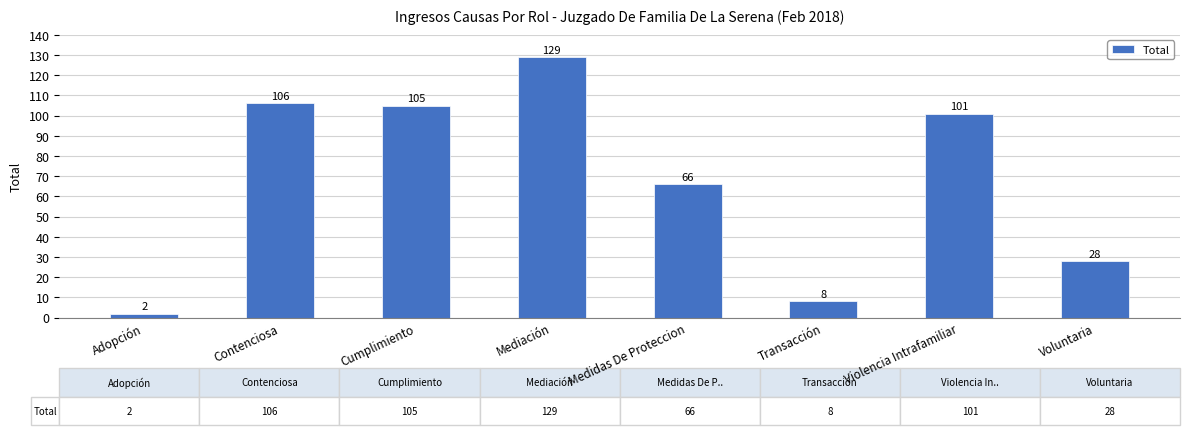

Reading left to right, transcribe all the data shown in this chart.

Adopción=2	Contenciosa=106	Cumplimiento=105	Mediación=129	Medidas De Proteccion=66	Transacción=8	Violencia Intrafamiliar=101	Voluntaria=28